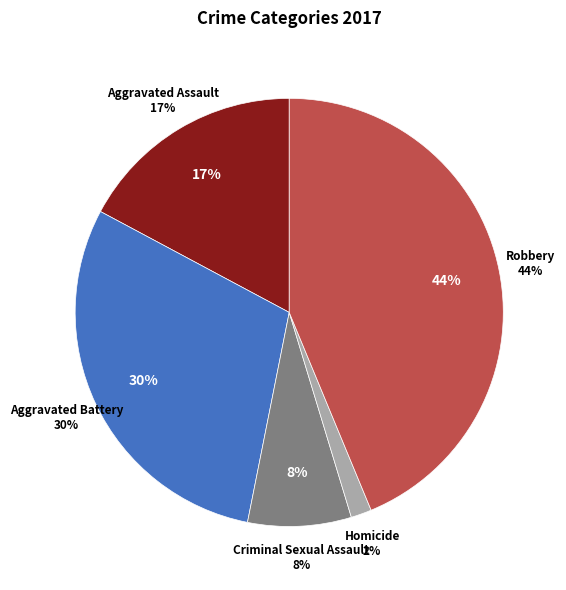

The Robbery slice represents 56% of the pie. True or false?

False